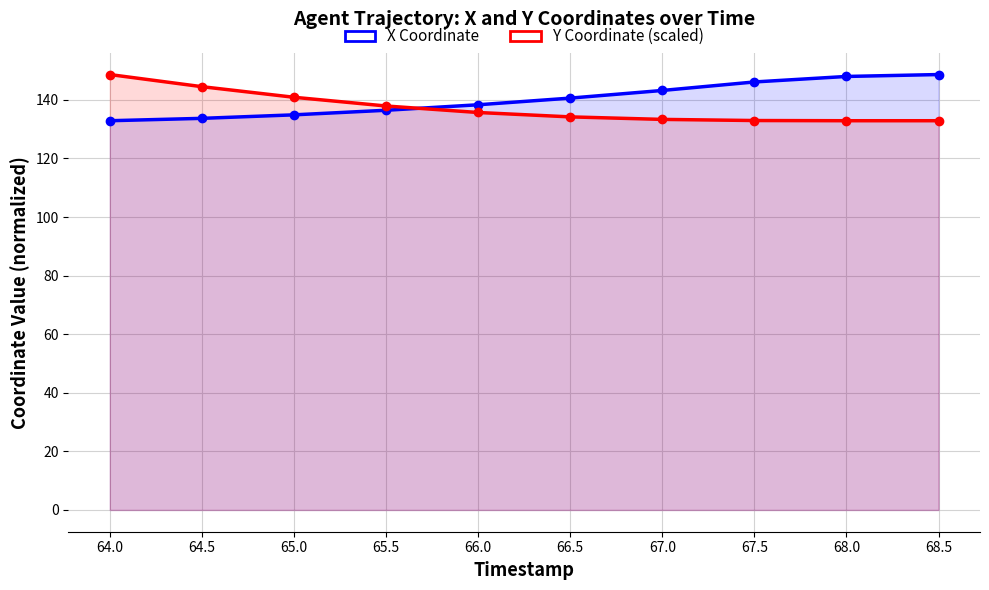

List the series in order of their overall mean, highest first.

X Coordinate, Y Coordinate (scaled)